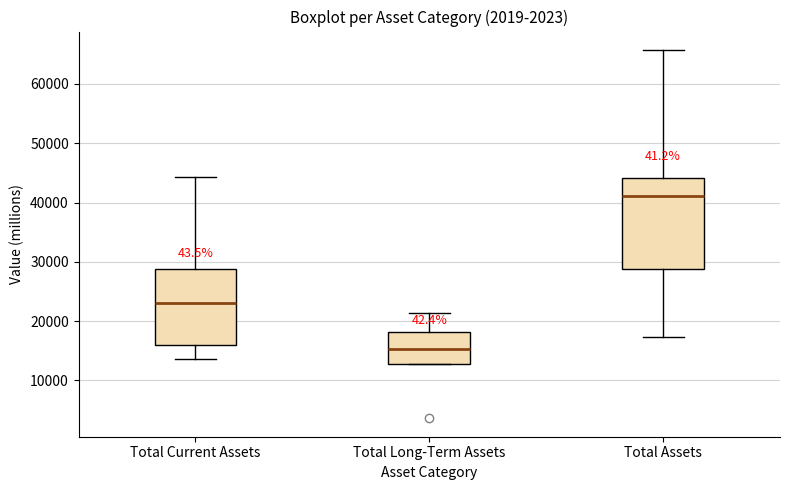

Reading left to right, read every box against the y-axis: the position of its median line, the range the box covers, and the ends of its whiskers. The values are not printed on the chart, so give them approximately, as read against the axis.

Total Current Assets: median 23000, box 16000 to 29000, whiskers 14000 to 44000
Total Long-Term Assets: median 15000, box 13000 to 18000, whiskers 13000 to 21000
Total Assets: median 41000, box 29000 to 44000, whiskers 17000 to 66000